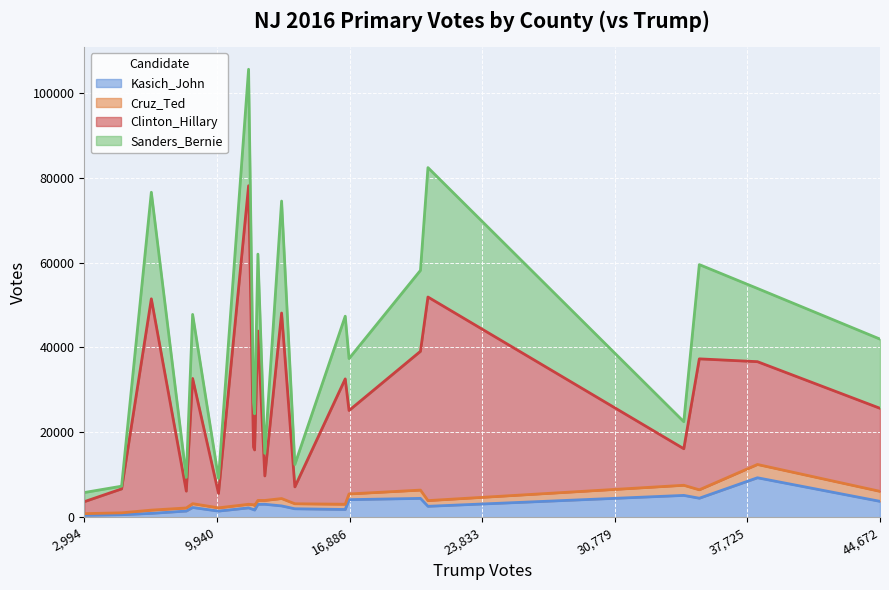

Is it true that Sanders_Bernie equals 3249 at Cape May?

True